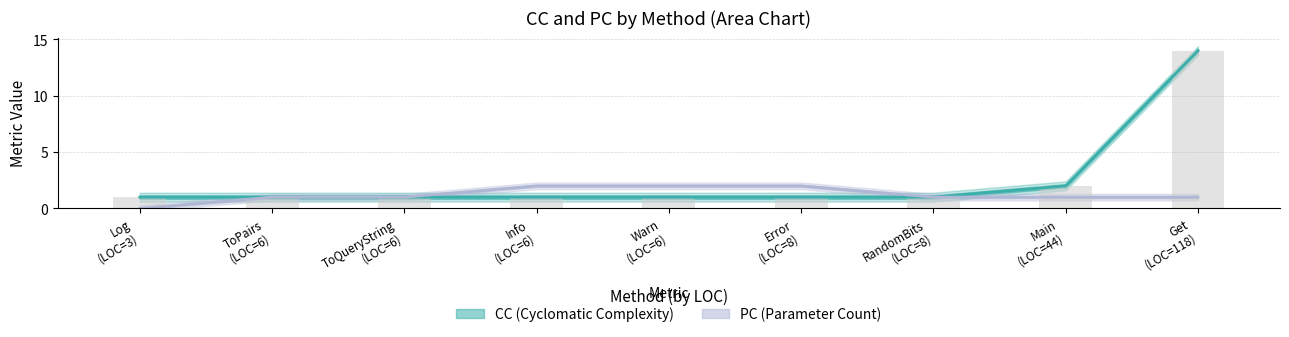

How many values in the PC series are below 1?

1